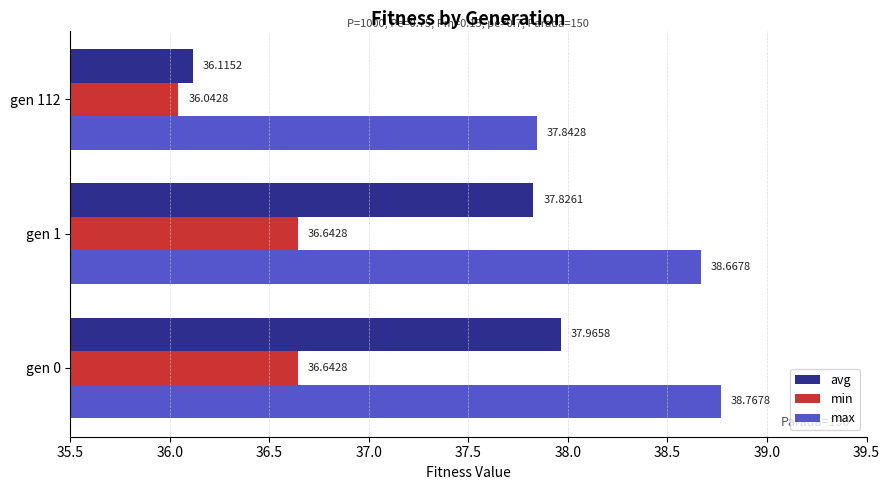

Which series has the largest total across all categories?

max